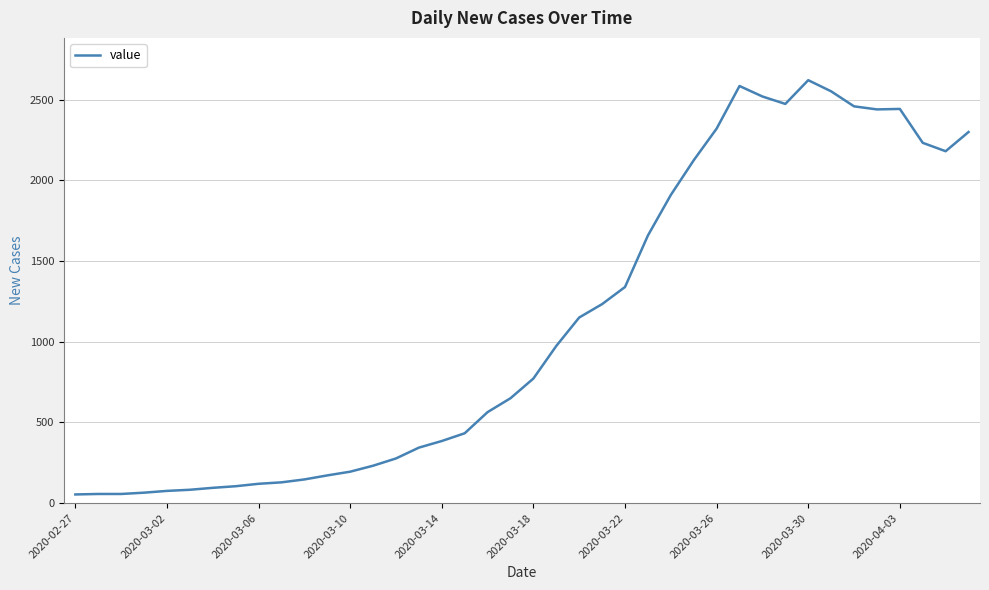

What is the greatest value displayed?

2620